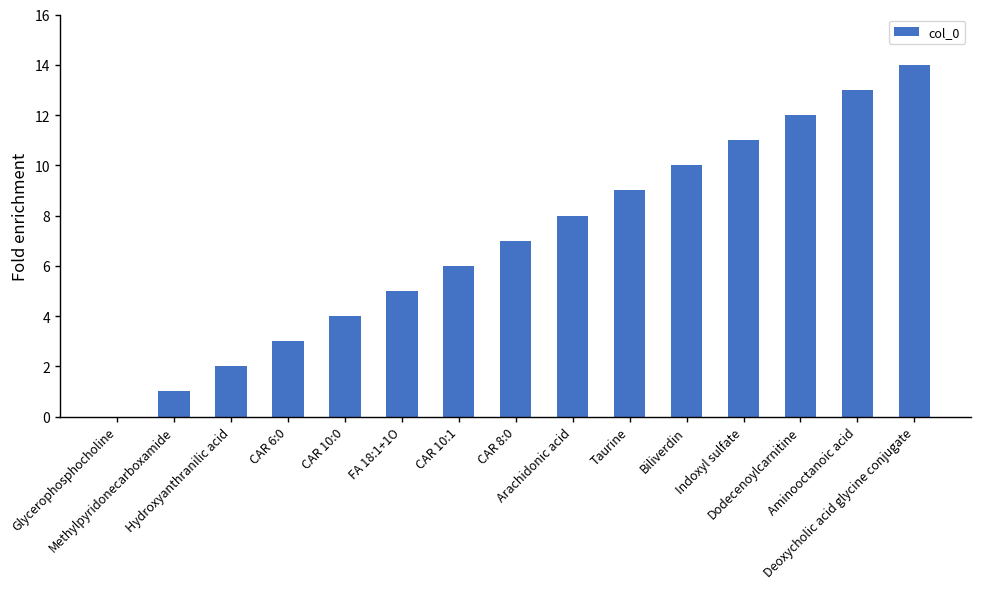

What is the maximum value shown in the chart?

14